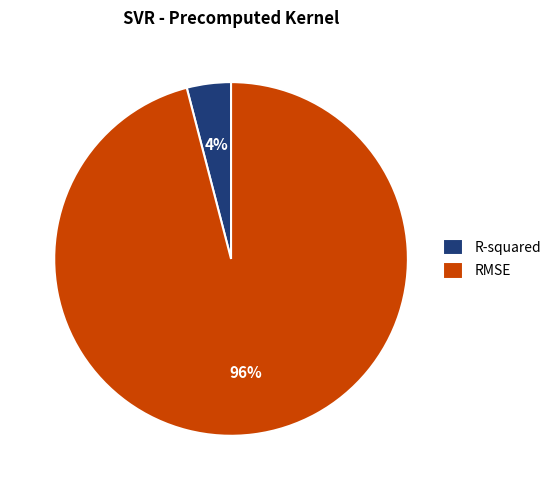

To the nearest percent, what is the difference between the R-squared and RMSE slice percentages?

92%